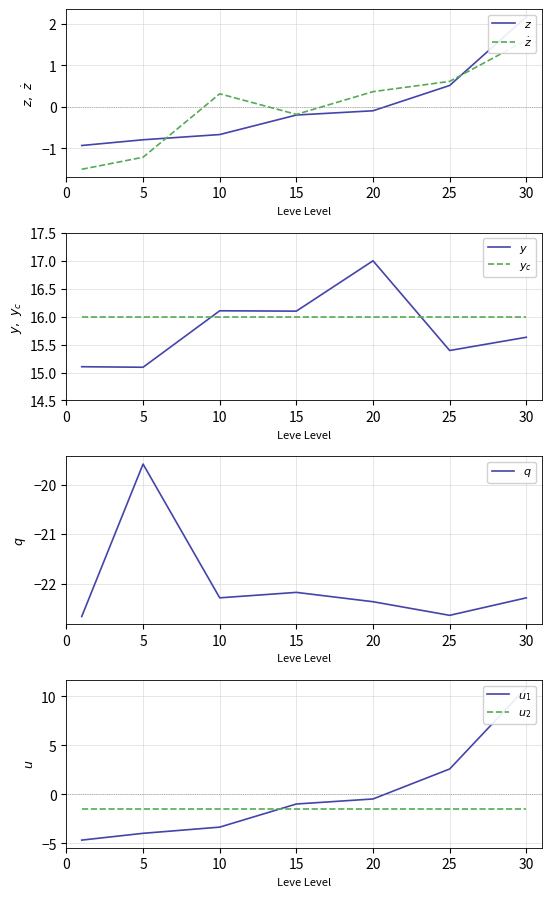

How many data points does each series have?

7